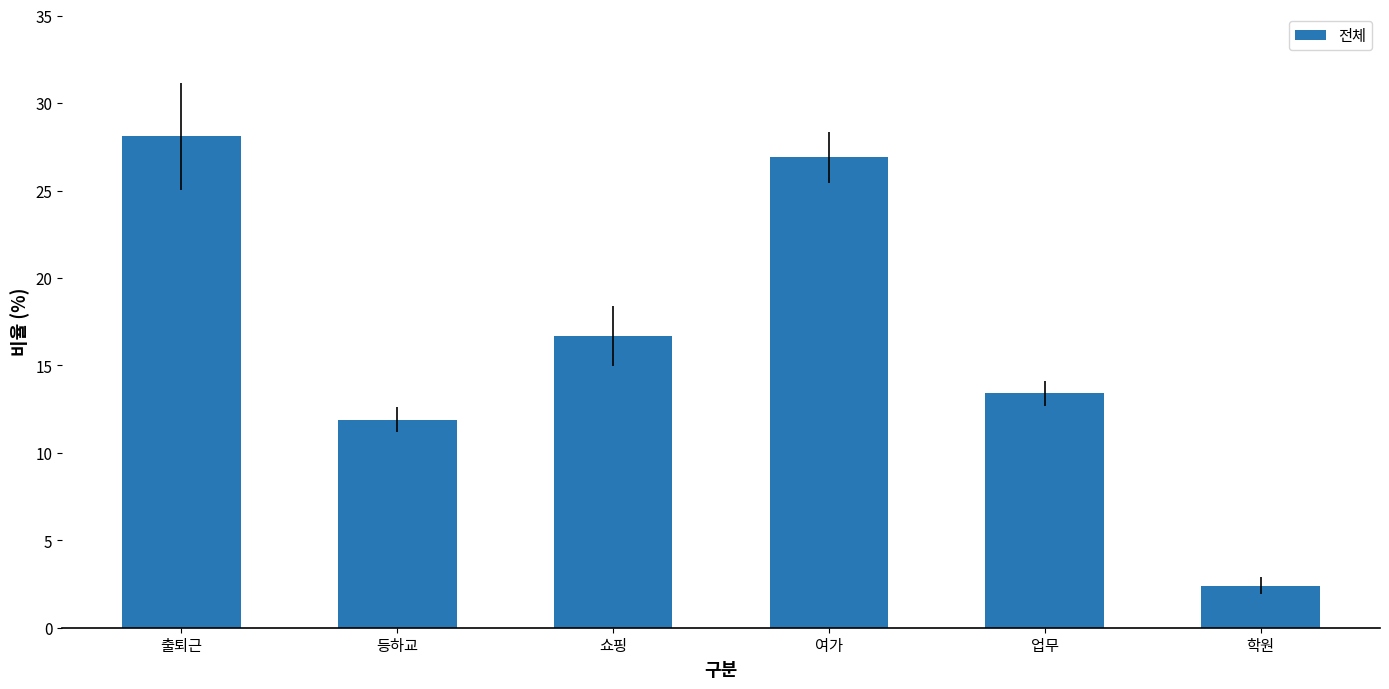

What is the maximum value shown in the chart?

28.1